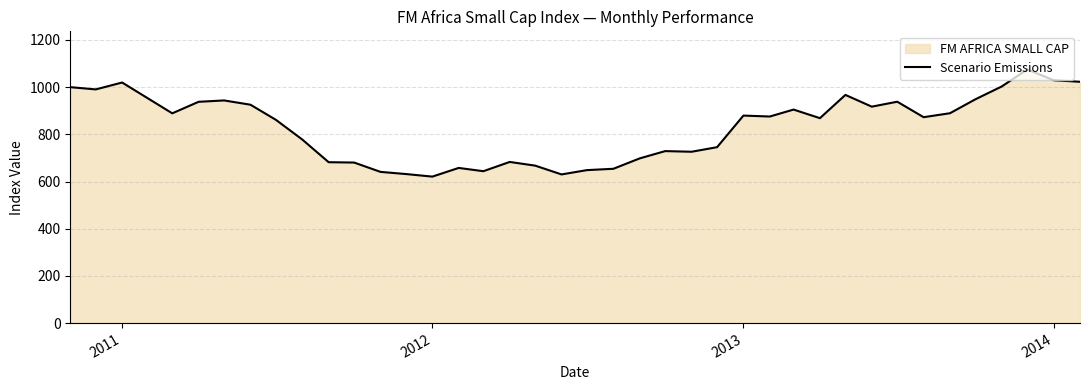

What is the sum of all values?

33228.8